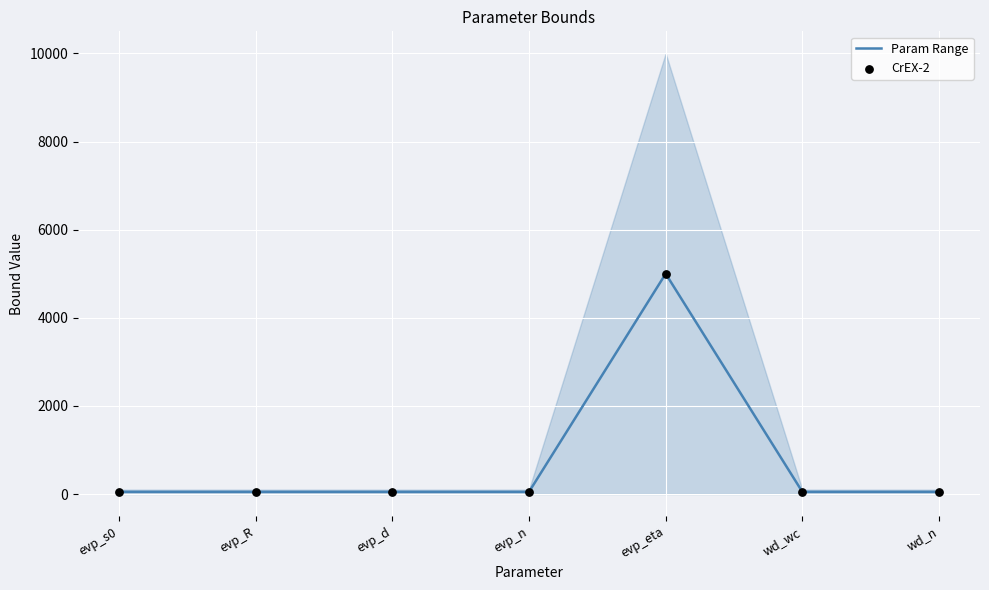

Which series reaches the maximum Y coordinate?

Param Range